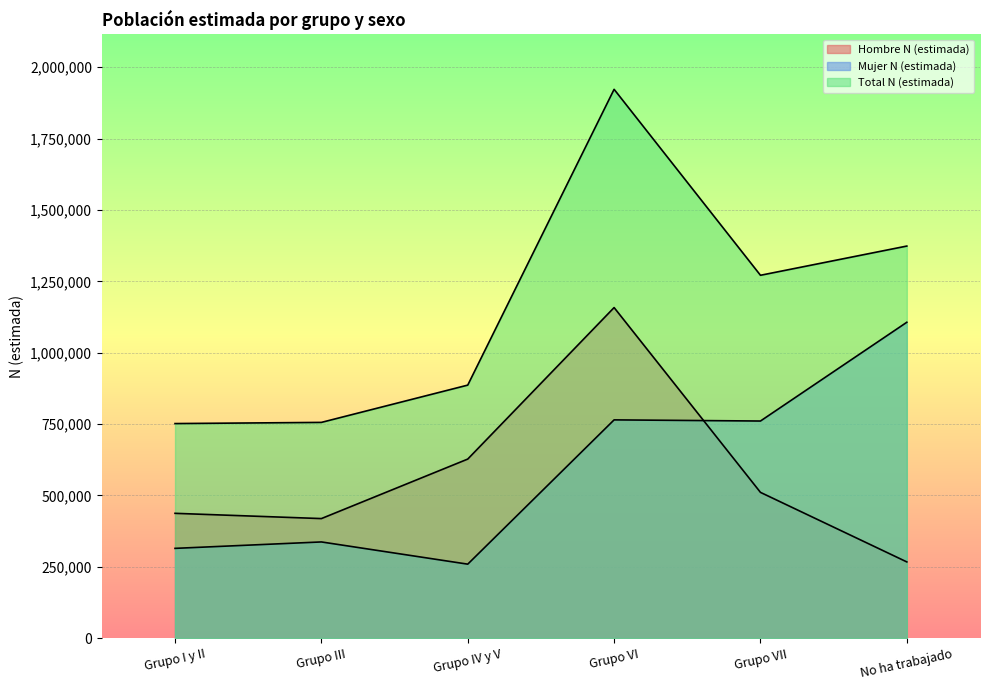

Reading left to right, extract all data points from this chart.

Hombre N (estimada): 437211	418797	627252	1158044	510596	266971
Mujer N (estimada): 314454	336972	259132	764601	760571	1106565
Total N (estimada): 751665	755769	886384	1922645	1271167	1373536